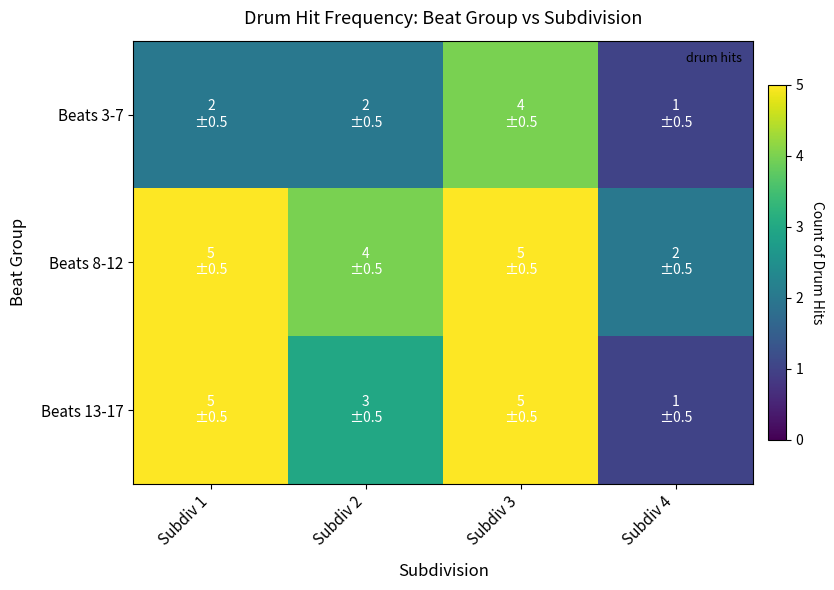

Between Subdiv 3 and Subdiv 2, which is larger?

Subdiv 3